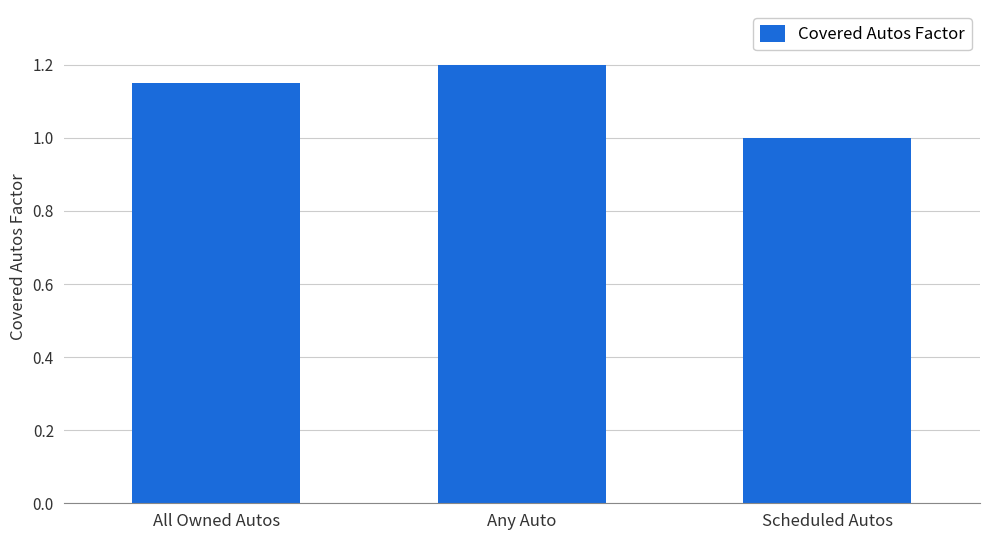

Count the values in the range 1 to 2.

3